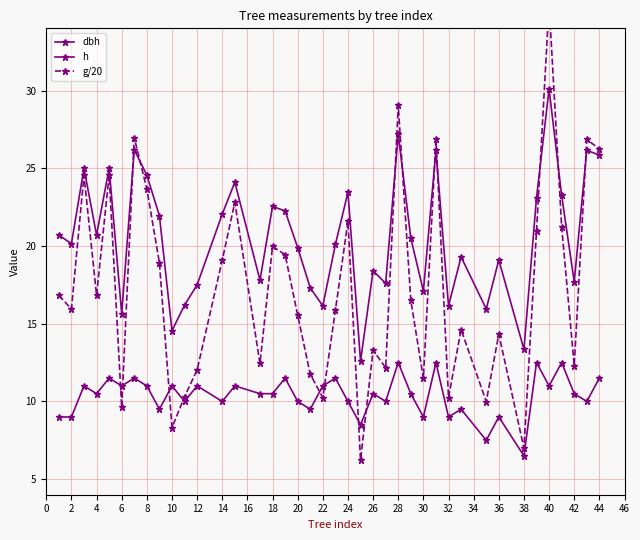

True or false: g/20 and h cross at least once.

True